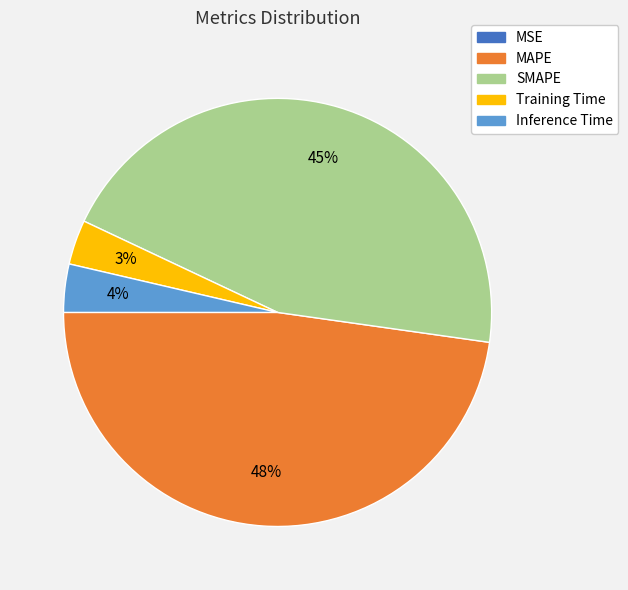

Which category has the biggest portion of the pie?

MAPE